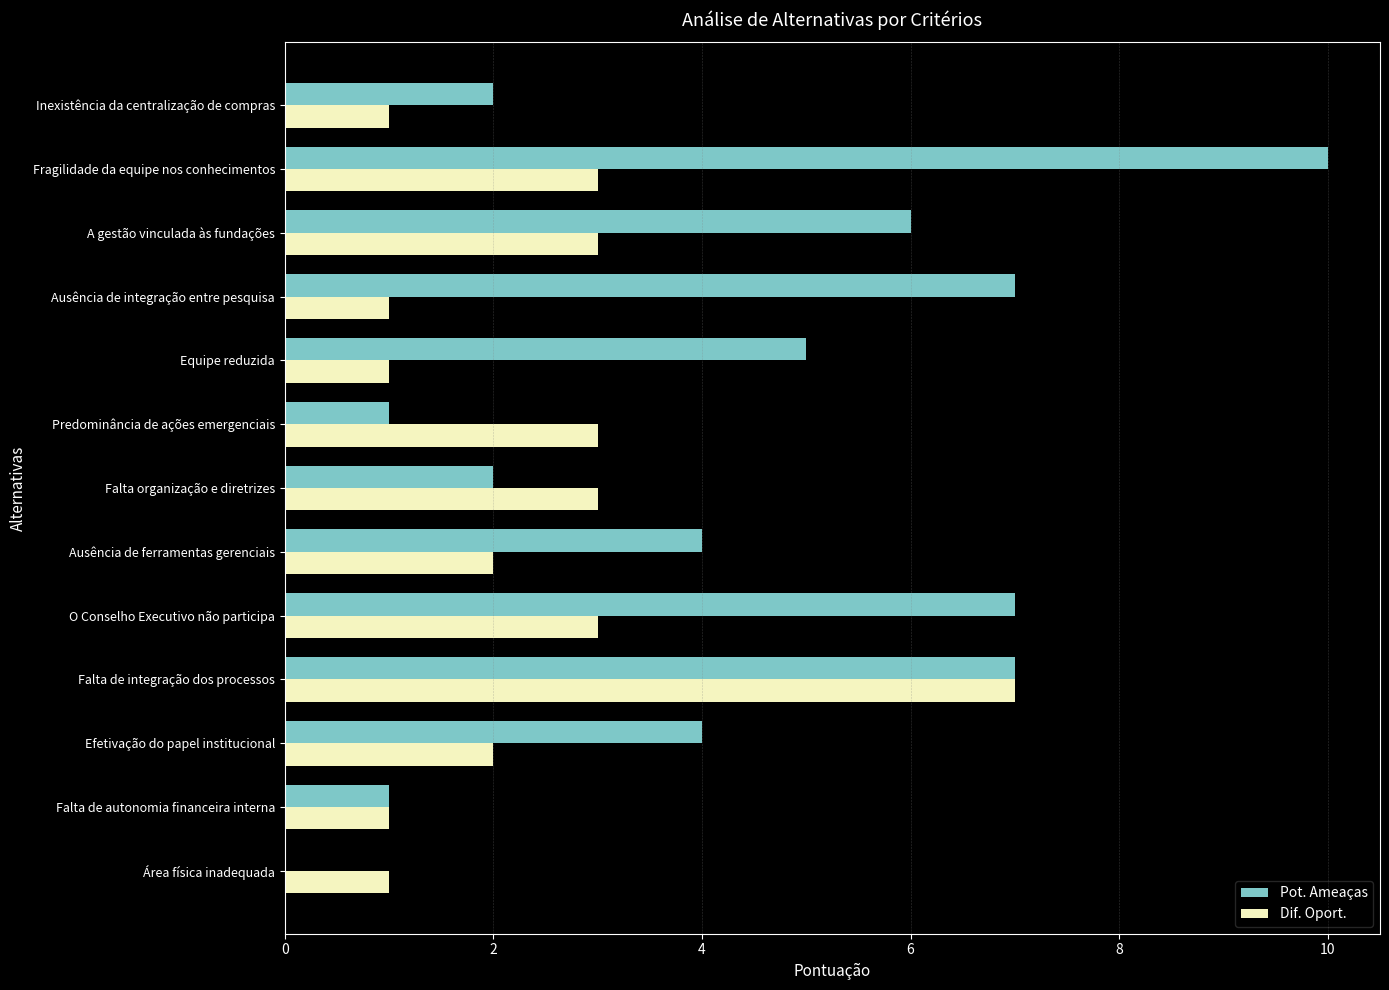

The value of Pot. Ameaças at Ausência de integração entre pesquisa is 7. True or false?

True